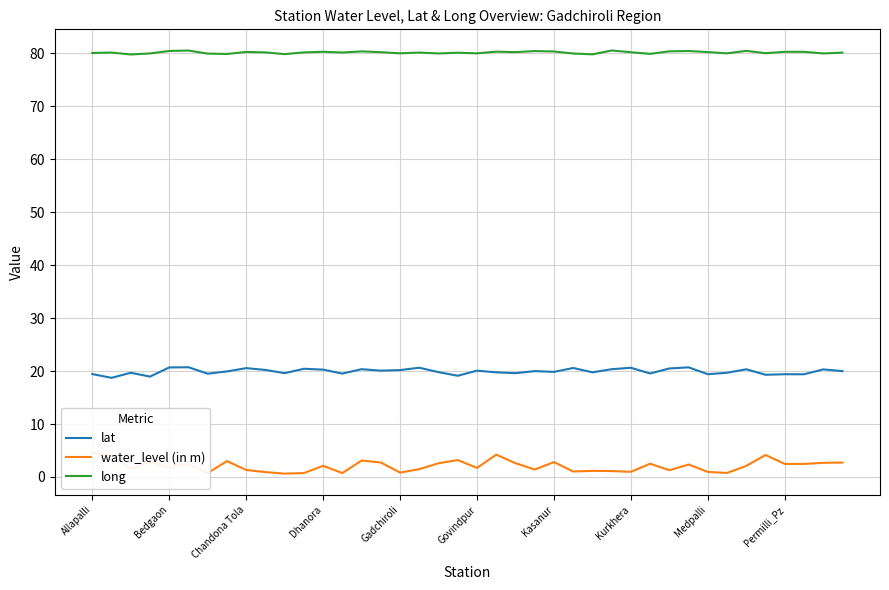

True or false: lat and long intersect in this chart.

False